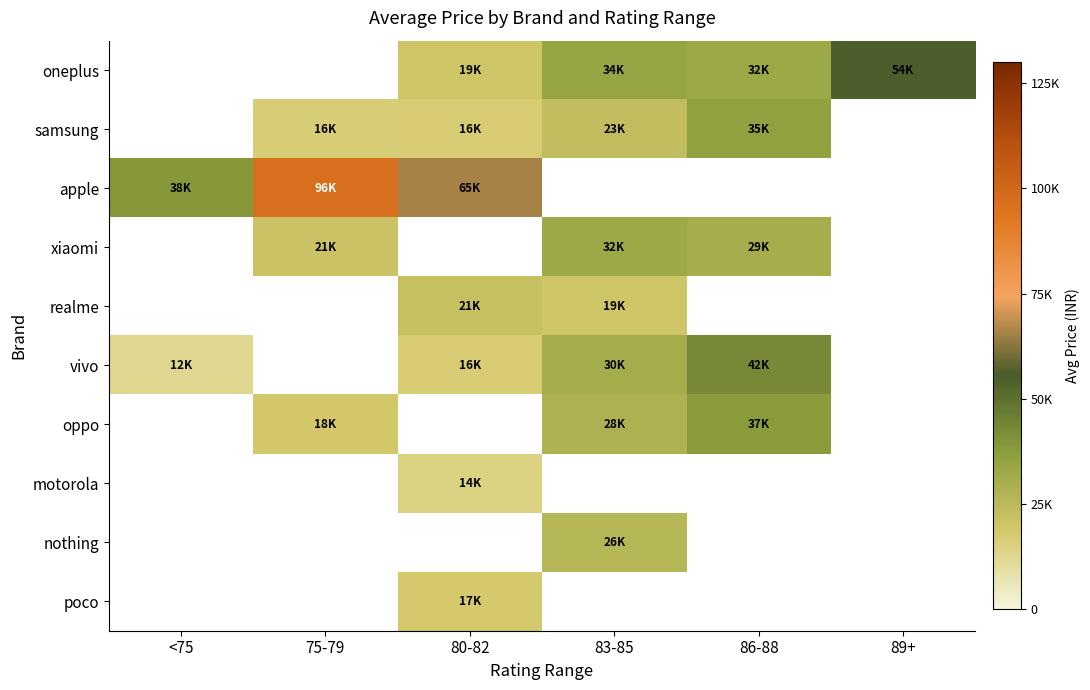

Count the number of categories in the chart.

6